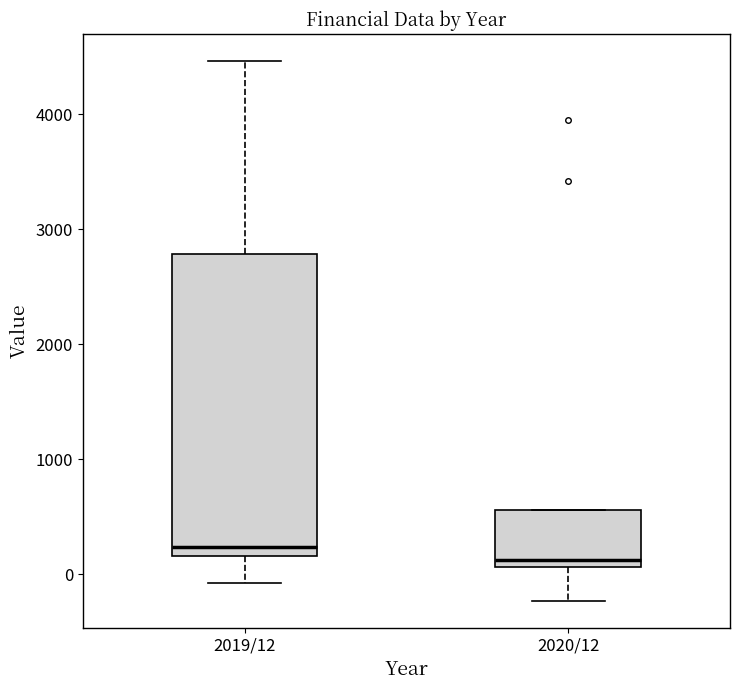

Reading left to right, read every box against the y-axis: the position of its median line, the range the box covers, and the ends of its whiskers. The values are not printed on the chart, so give them approximately, as read against the axis.

2019/12: median 200 (just above the box's lower edge), box 200 to 2800, whiskers -100 to 4500
2020/12: median 100 (just above the box's lower edge), box 100 to 600, whiskers -200 to 600